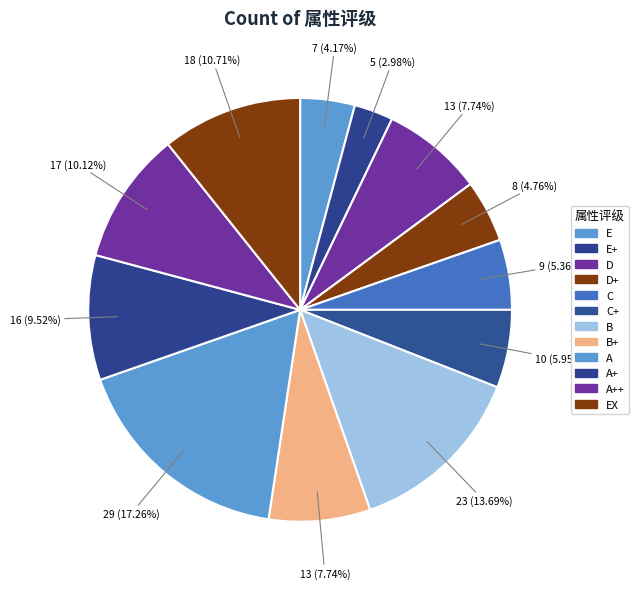

How many segments does this pie chart have?

12